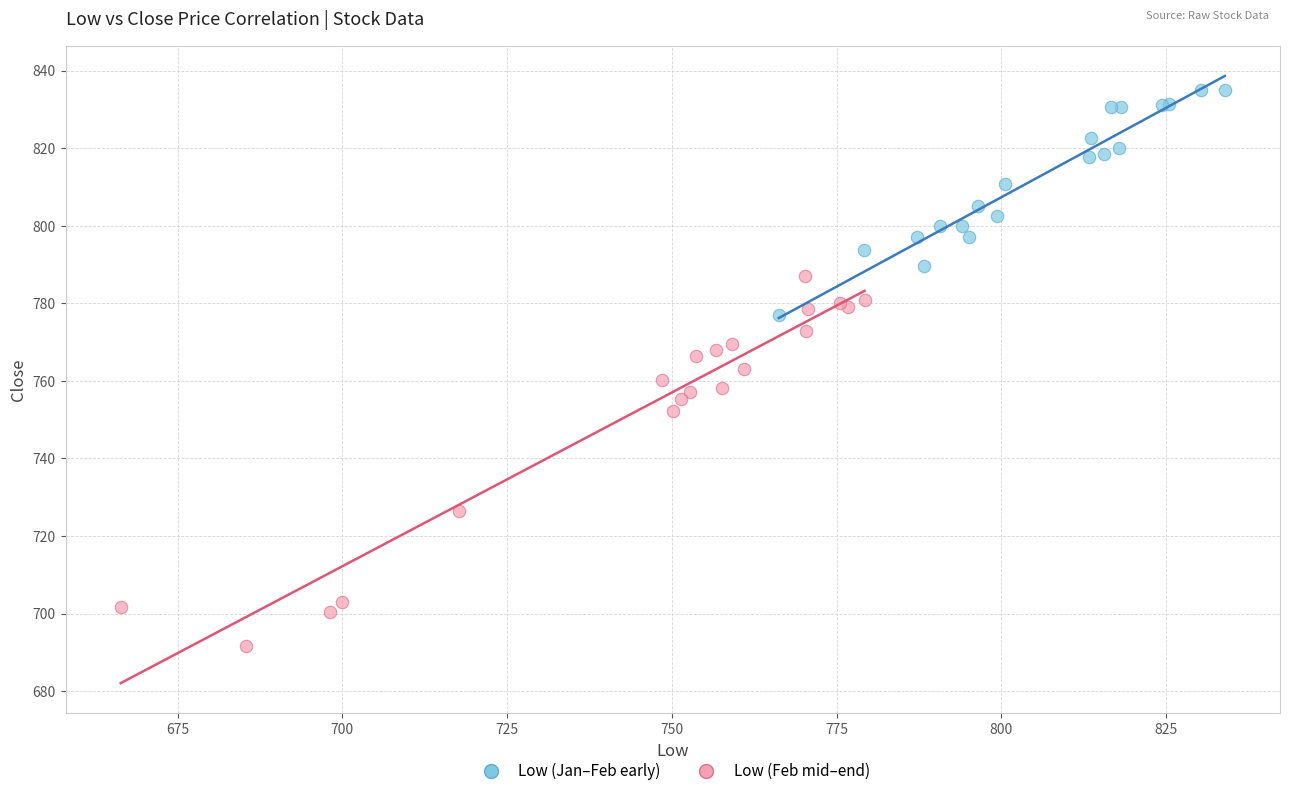

Which series has the largest Y range (max minus min)?

Low (Feb mid–end)